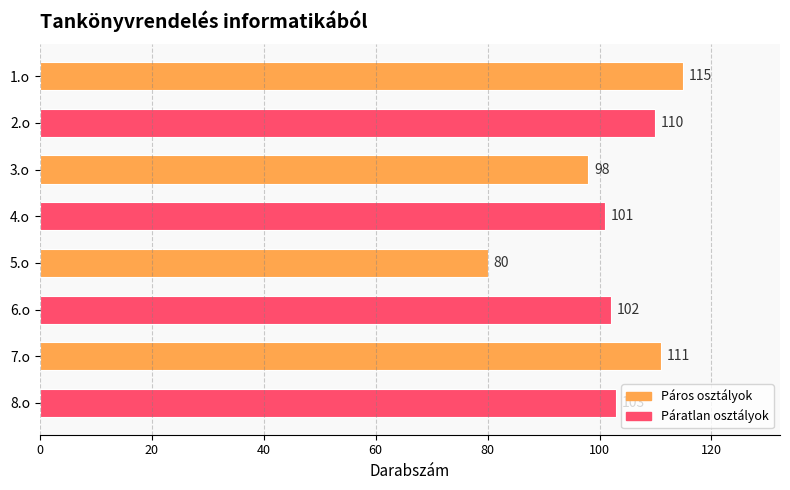

What is the sum of all values?

820